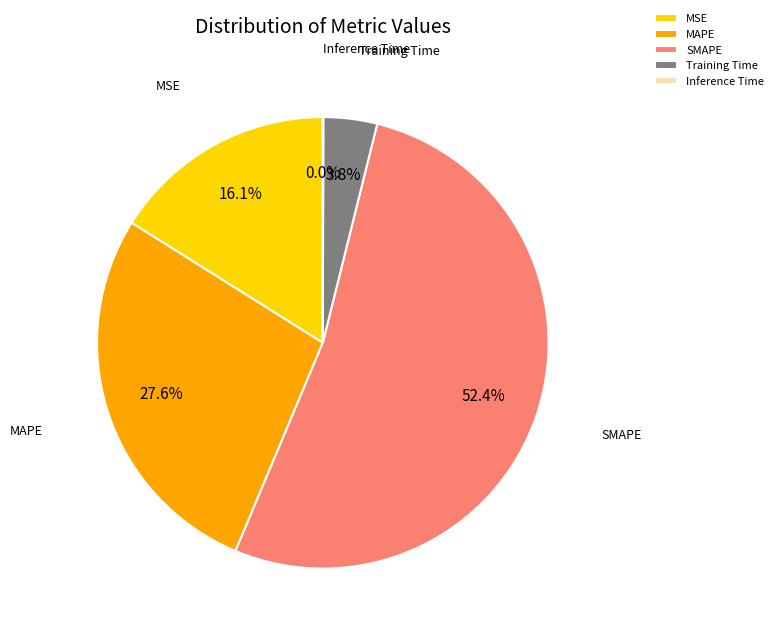

Is it true that MAPE is 28% of the pie?

True